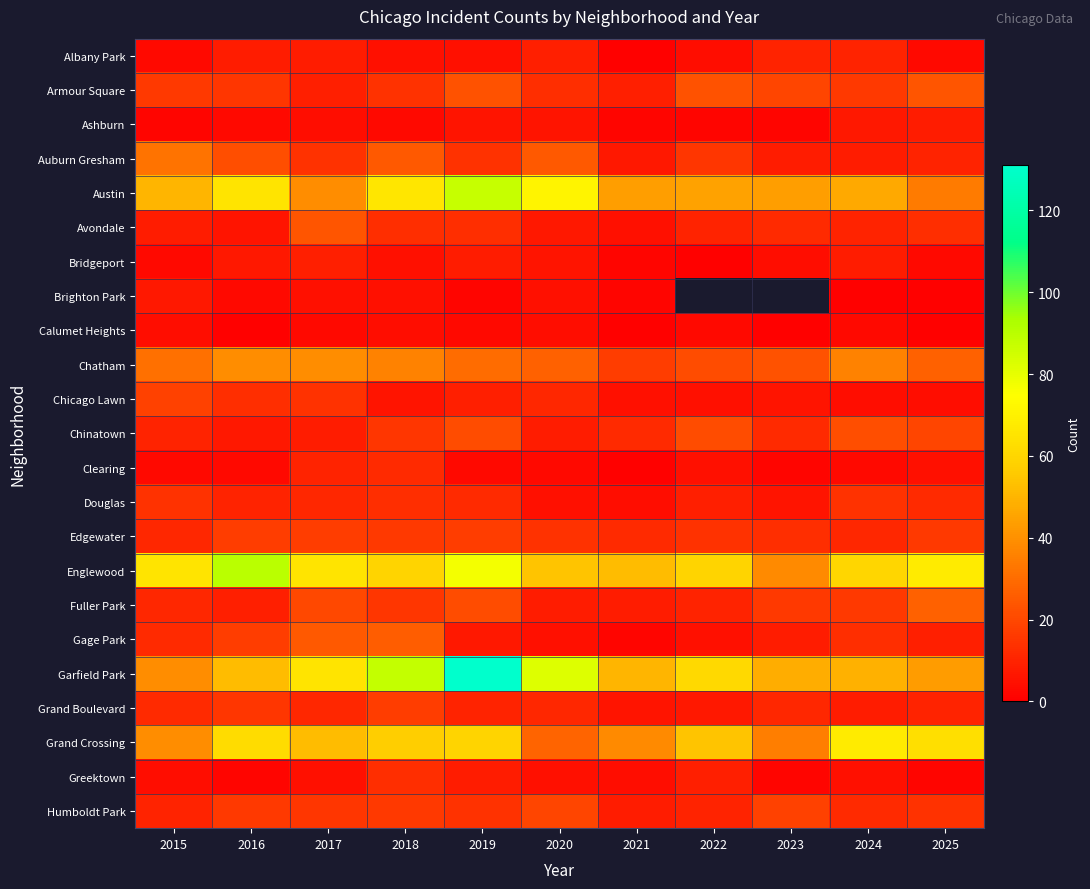

List the labels in order of Calumet Heights value, largest first.

2015, 2018, 2020, 2017, 2019, 2022, 2024, 2016, 2021, 2023, 2025